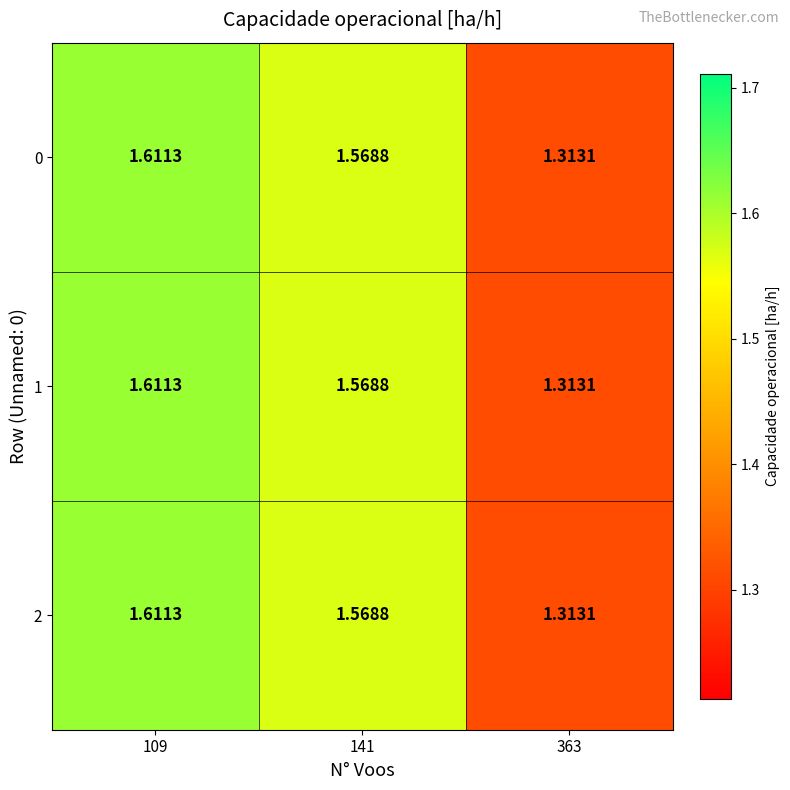

Is the value of 1 at 109 greater than the value of 0 at 363?

Yes